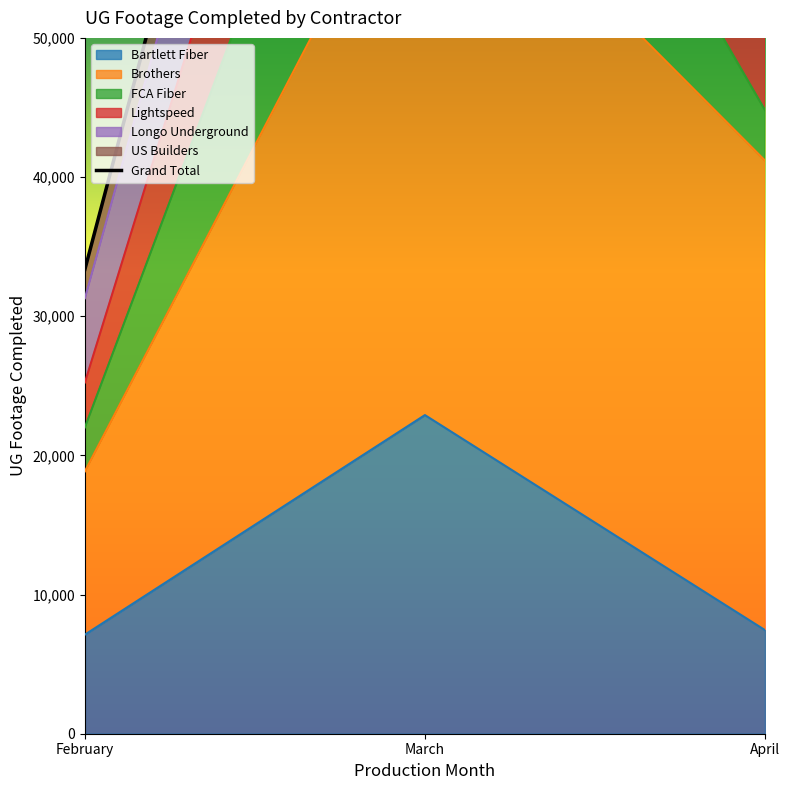

Reading left to right, list all the values displayed in this chart.

33368	125864	76499